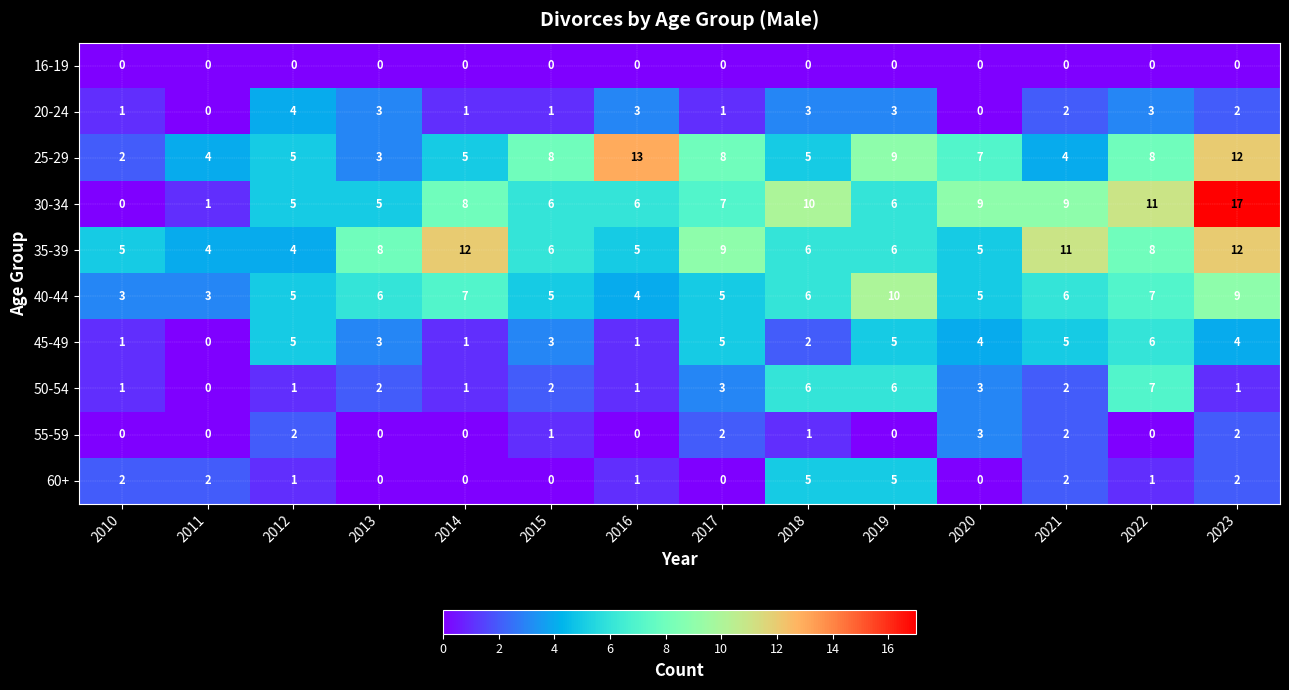

Which series has the widest spread of values?

30-34